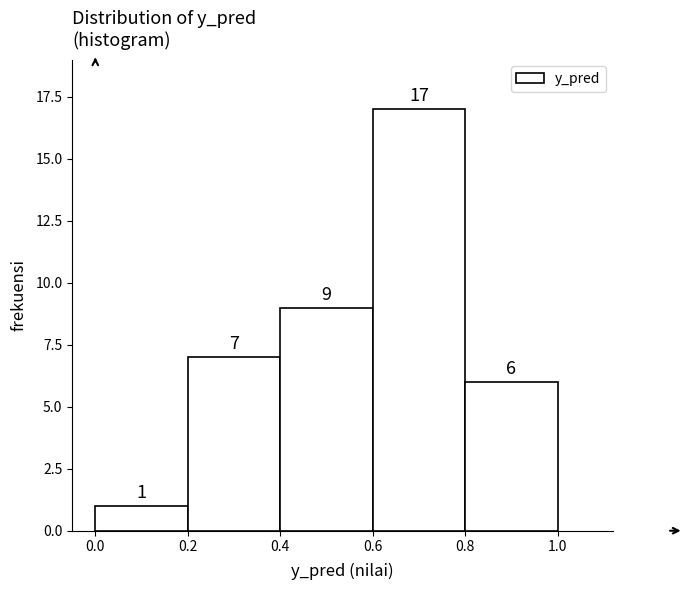

How tall is the bar that spans 0.8 to 1.0 on the x-axis?

6